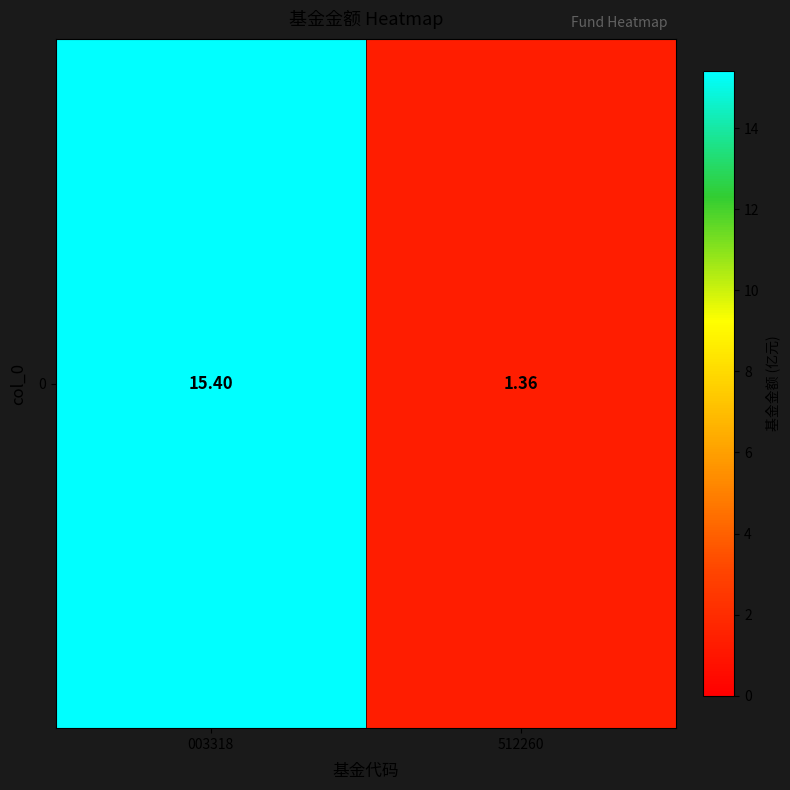

Reading left to right, transcribe all the data shown in this chart.

15.4	1.4